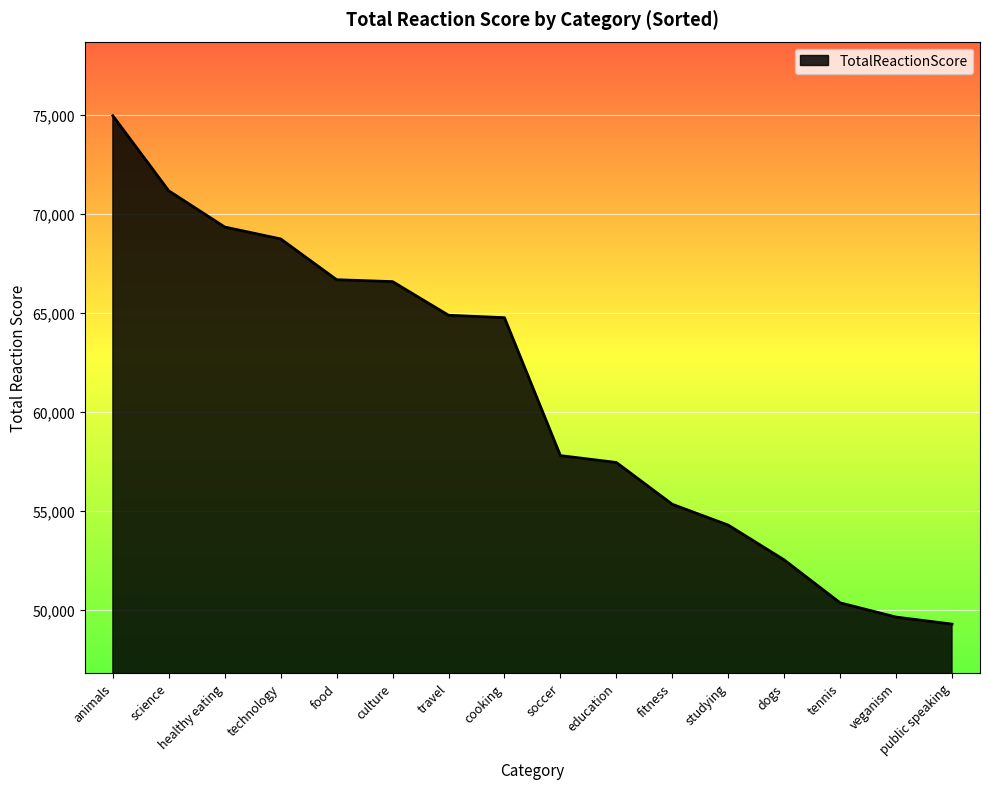

Approximately how many times larger is the value at food compared to soccer?

1.2